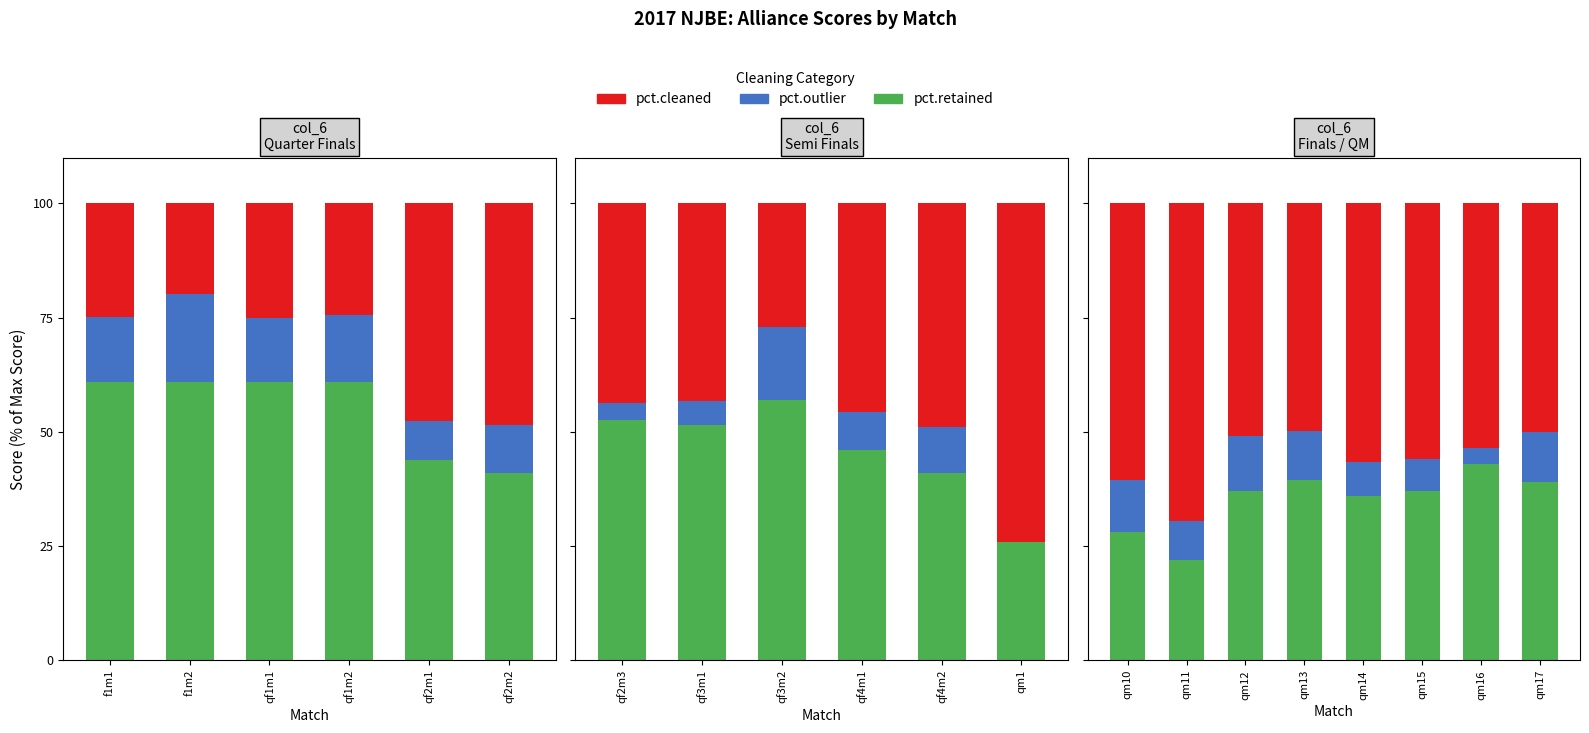

Is it true that pct.outlier equals 15.1 at qm11?

False